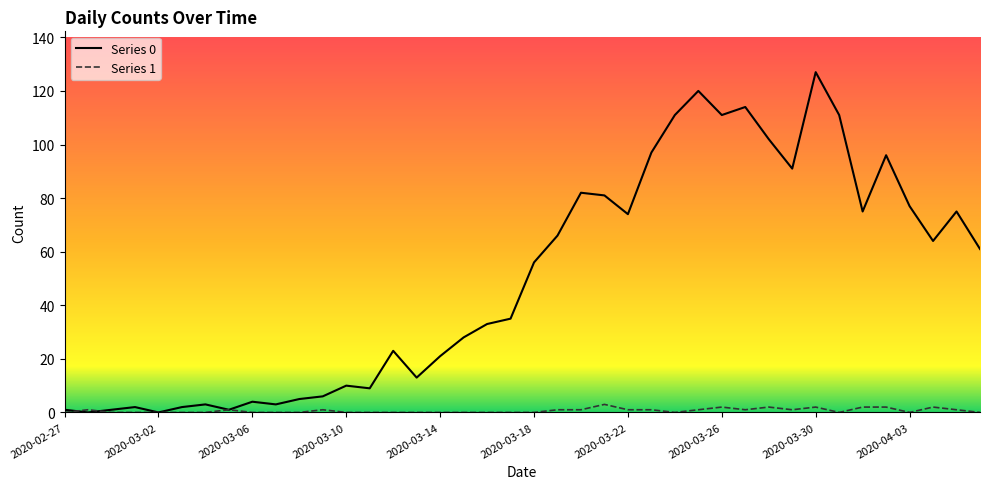

How many categories are shown in the chart?

40